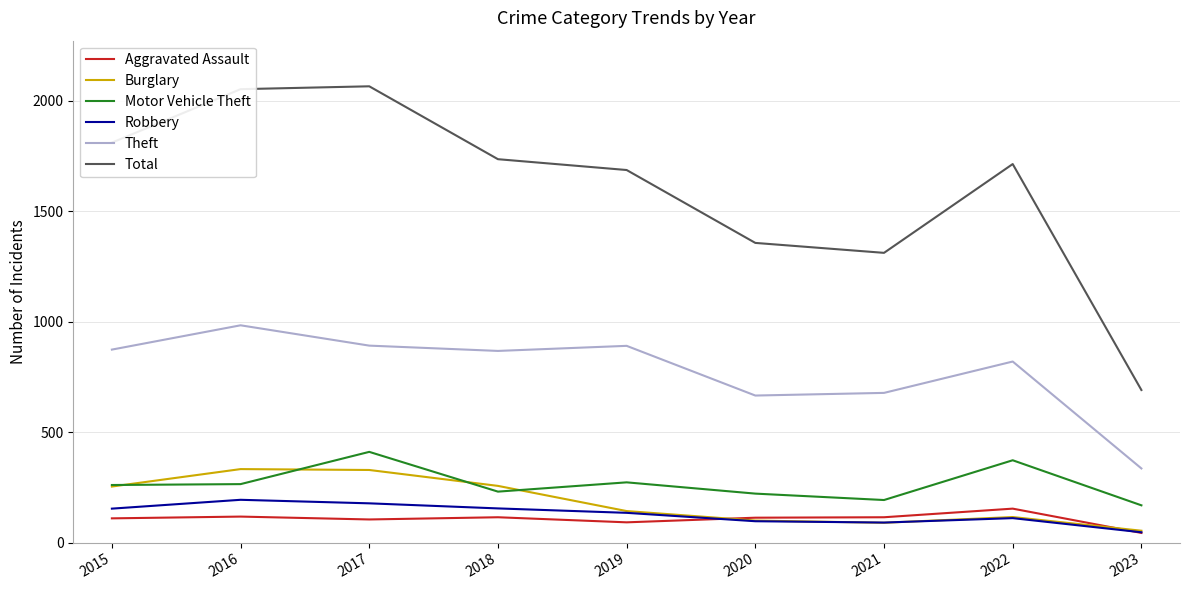

What is the difference between the highest and lowest values at 2017?

1961